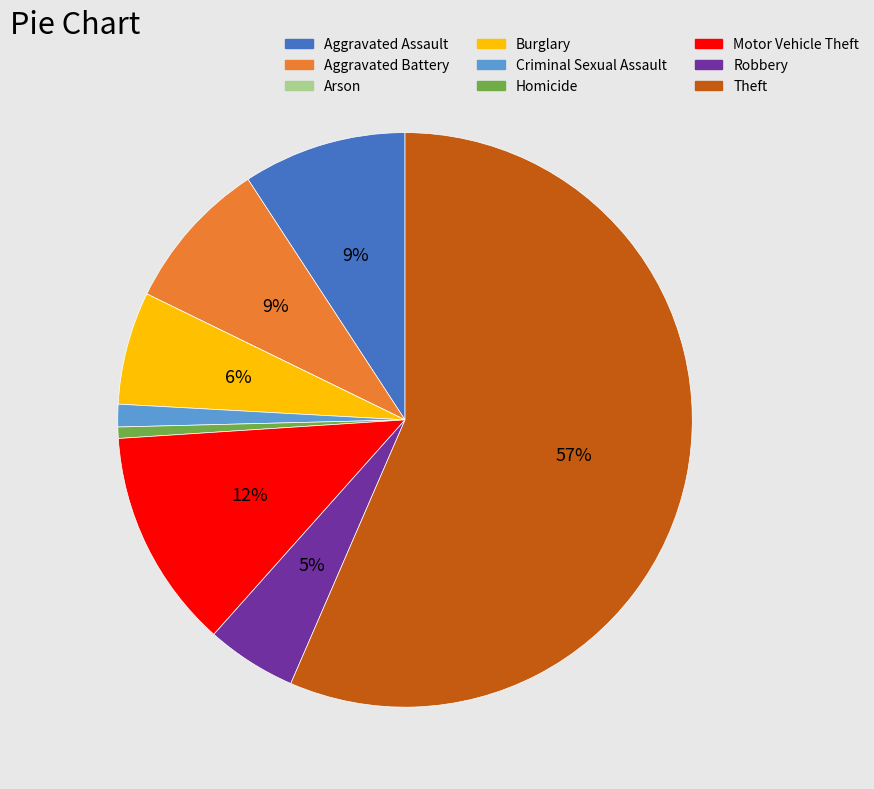

True or false: Aggravated Assault accounts for 16% of the total.

False